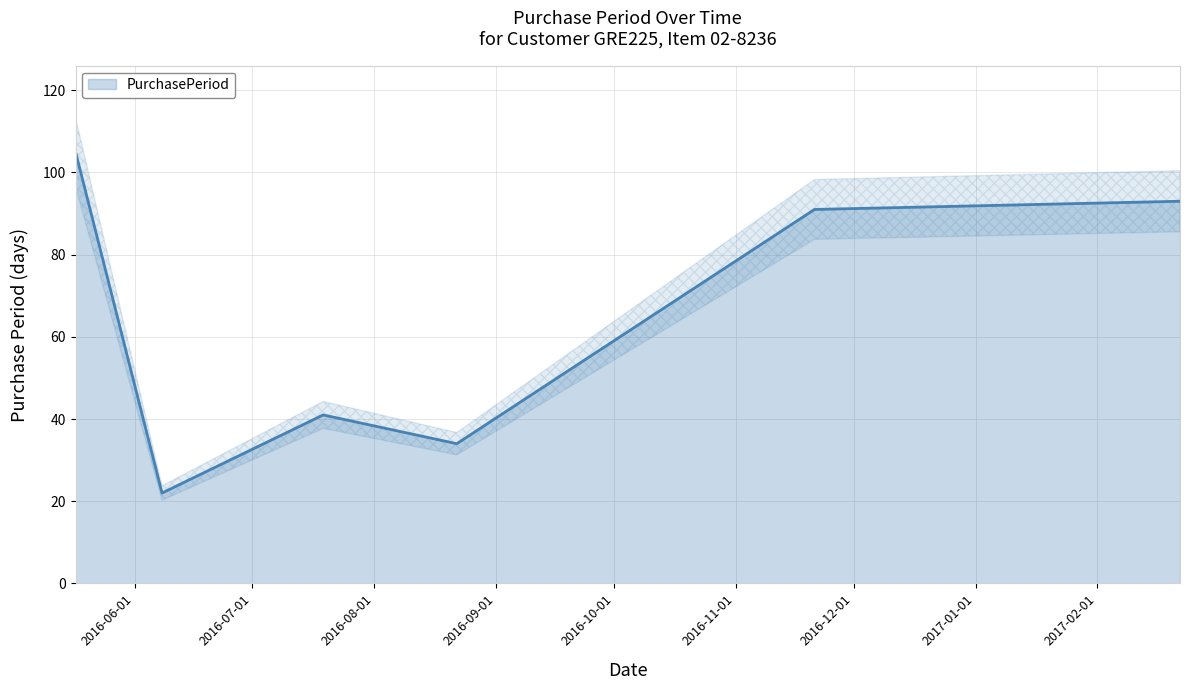

What is the sum of the values at 2016-11-21 and 2016-05-17?

196